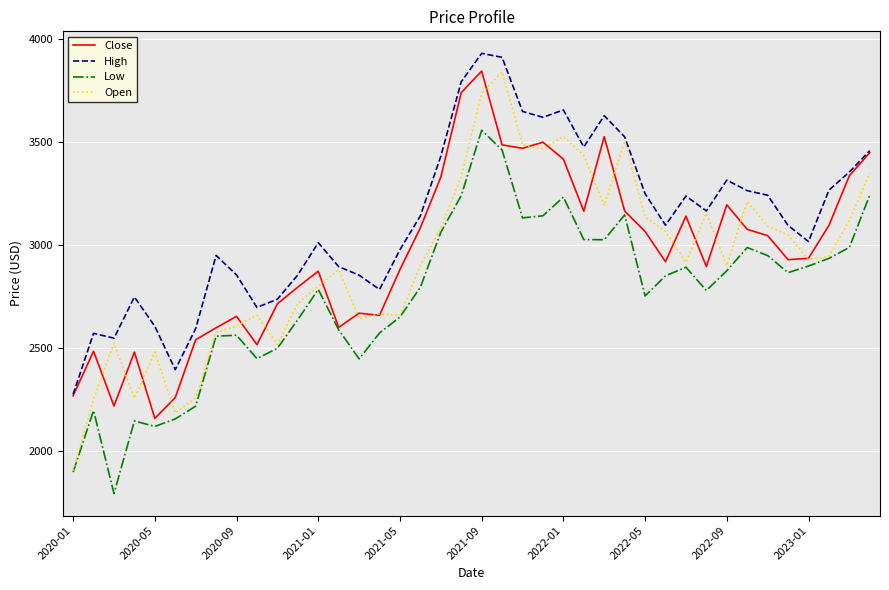

What is the maximum value for High?

3929.4